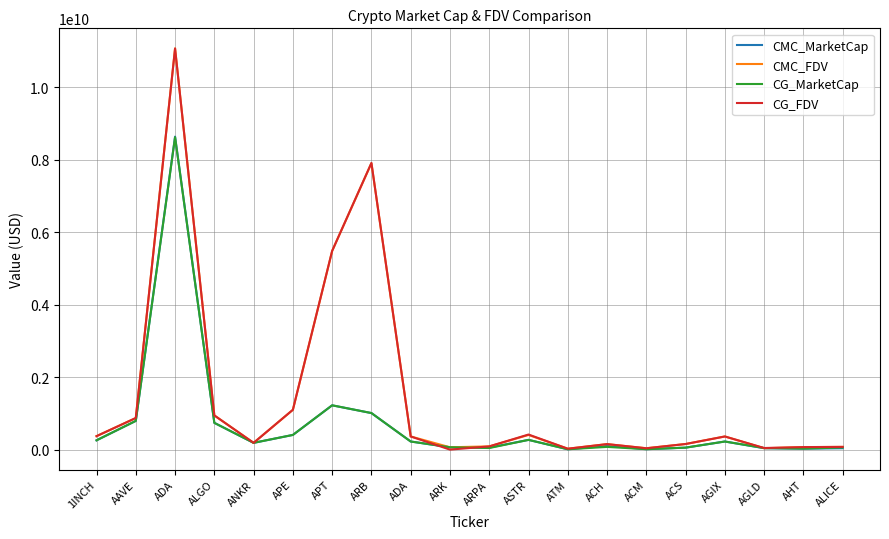

Does the chart display data point markers on the line(s)?

No